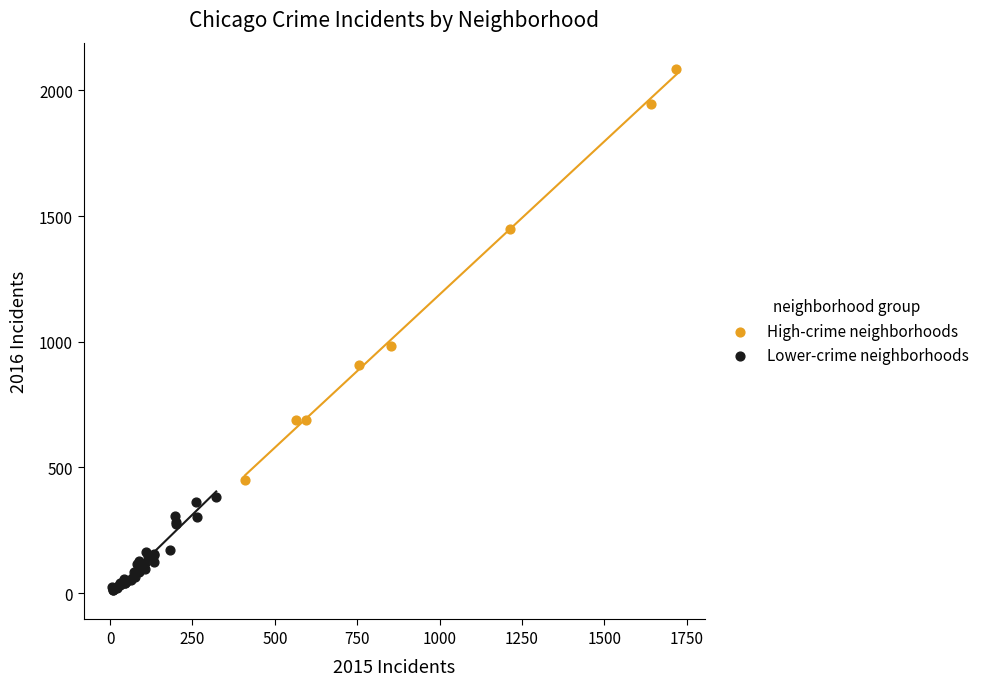

Which series contains the lowest Y value?

Lower-crime neighborhoods